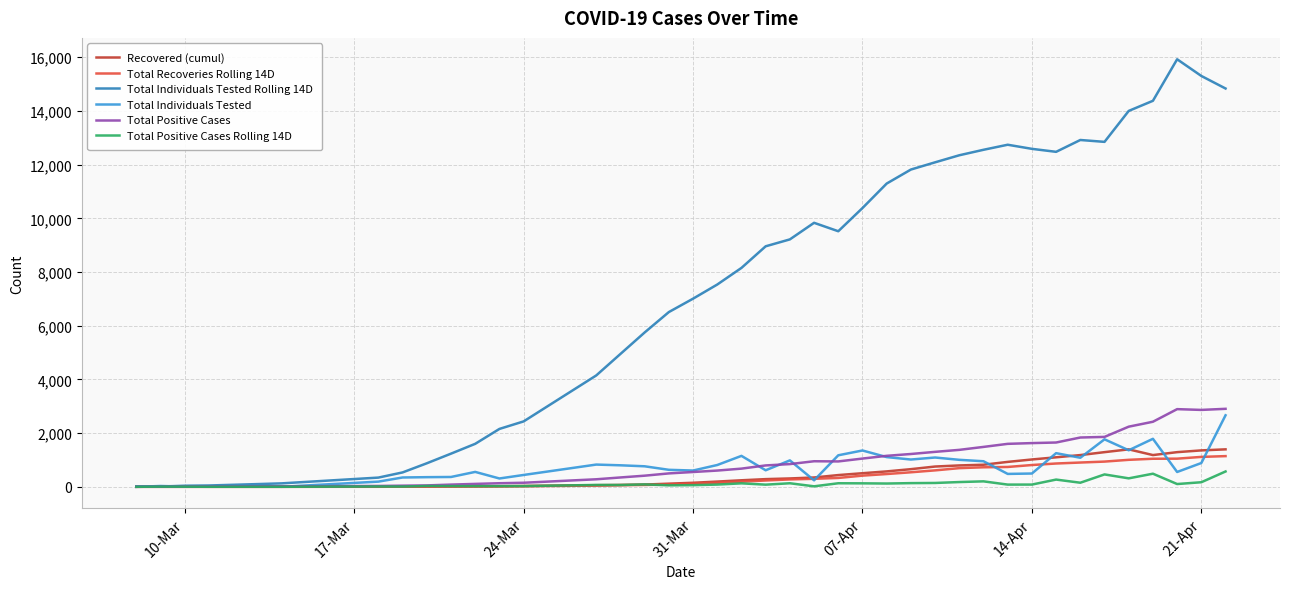

What is the highest value of the Total Individuals Tested series?

2664